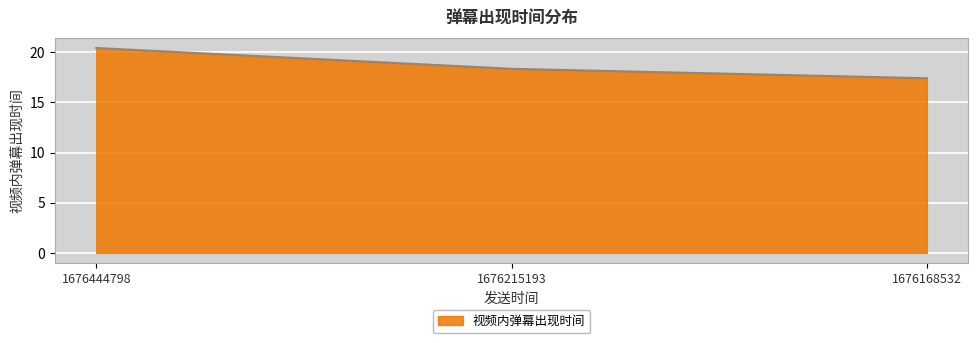

How many values are below 18?

1